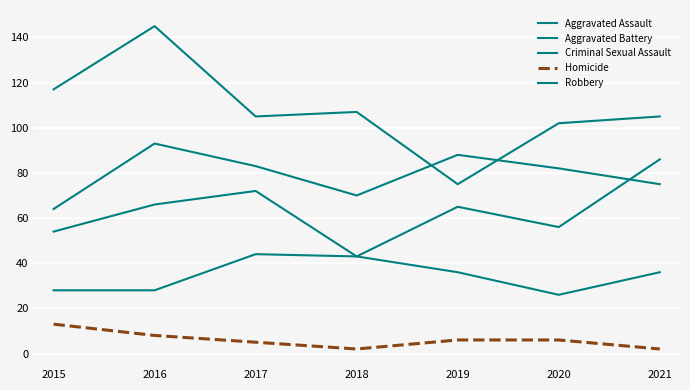

What value does the Aggravated Assault series have at 2015, to the nearest 10?

50